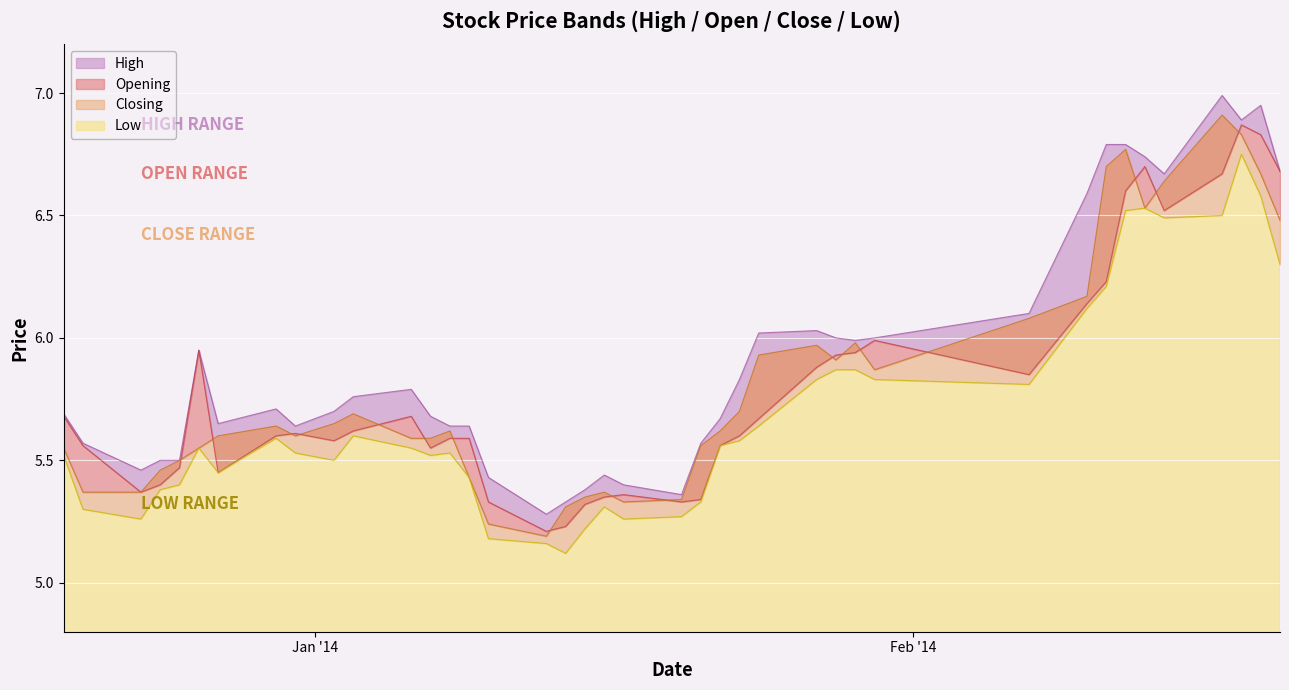

At which category does Low reach its first local valley?

2013-12-23